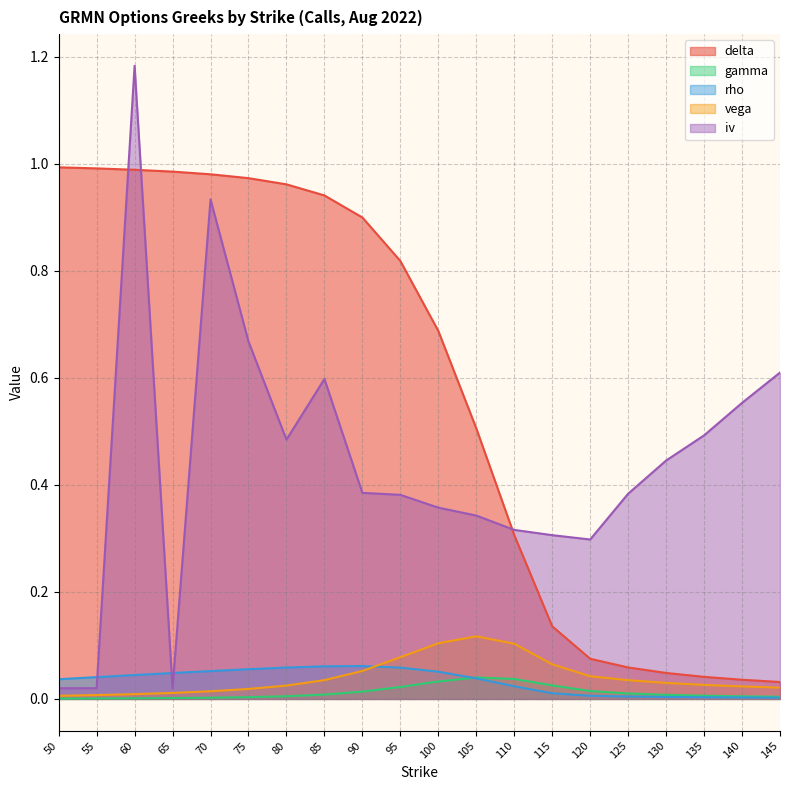

True or false: delta has a value of 0.3 at 110.

True